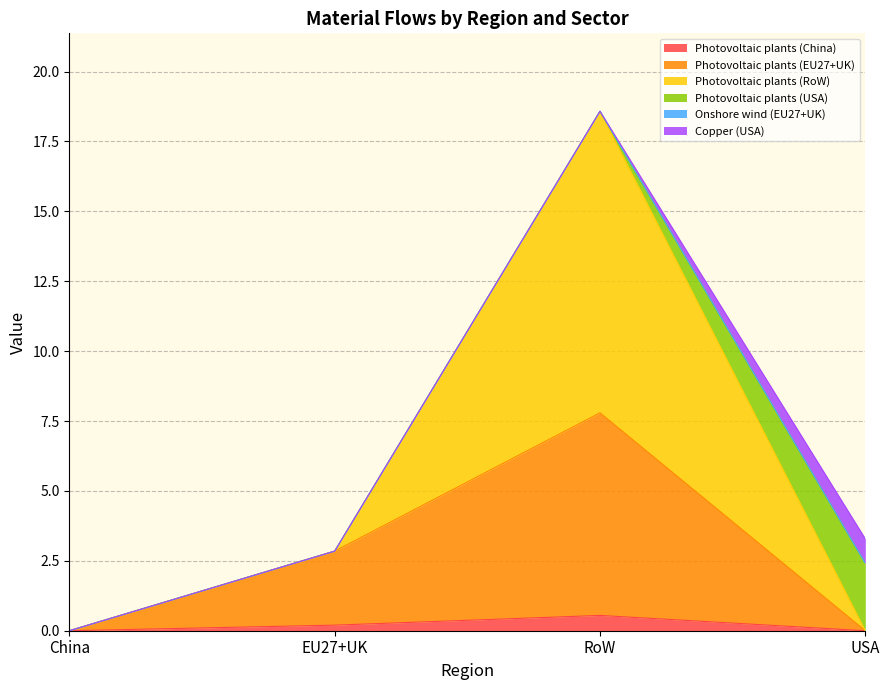

True or false: Photovoltaic plants (RoW) has more than 2 points higher than both neighbors.

False